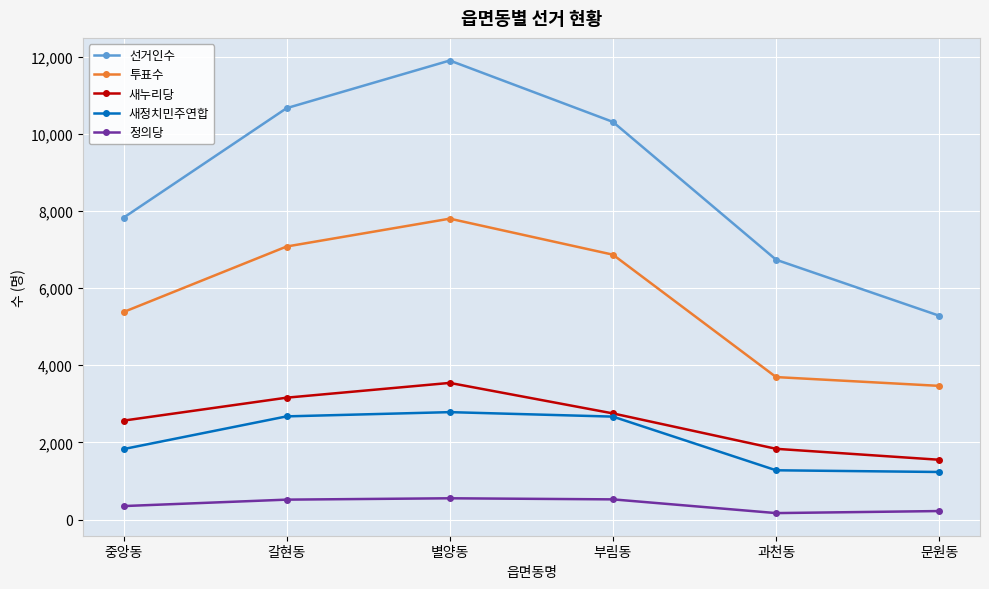

What is the spread (max minus min) of values at 중앙동?

7477